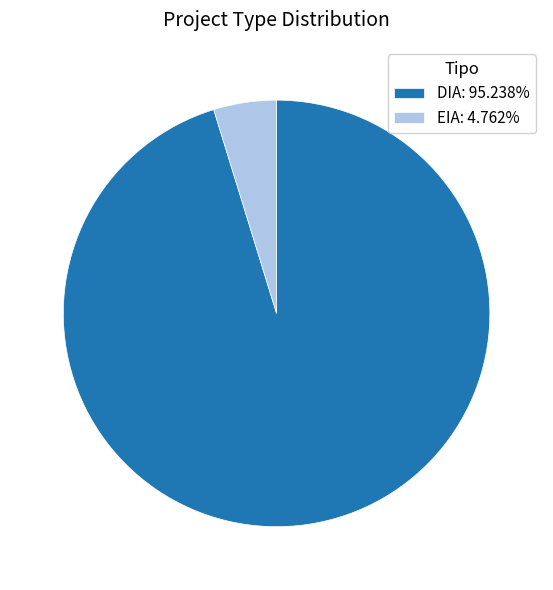

What is the largest slice in the pie chart?

DIA